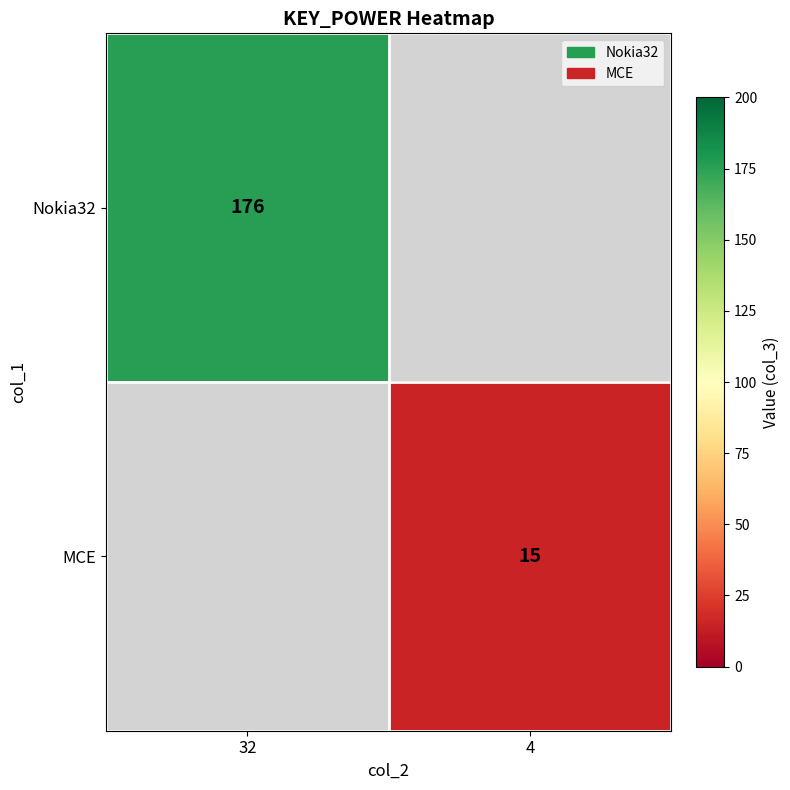

Is it true that MCE equals 9 at 4?

False